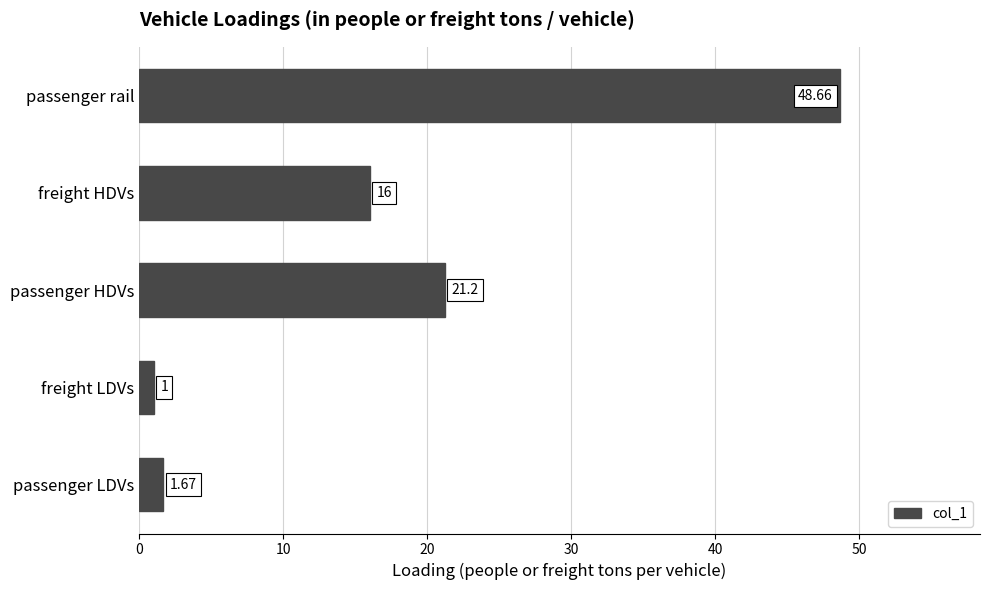

Which has a higher value, freight HDVs or freight LDVs?

freight HDVs